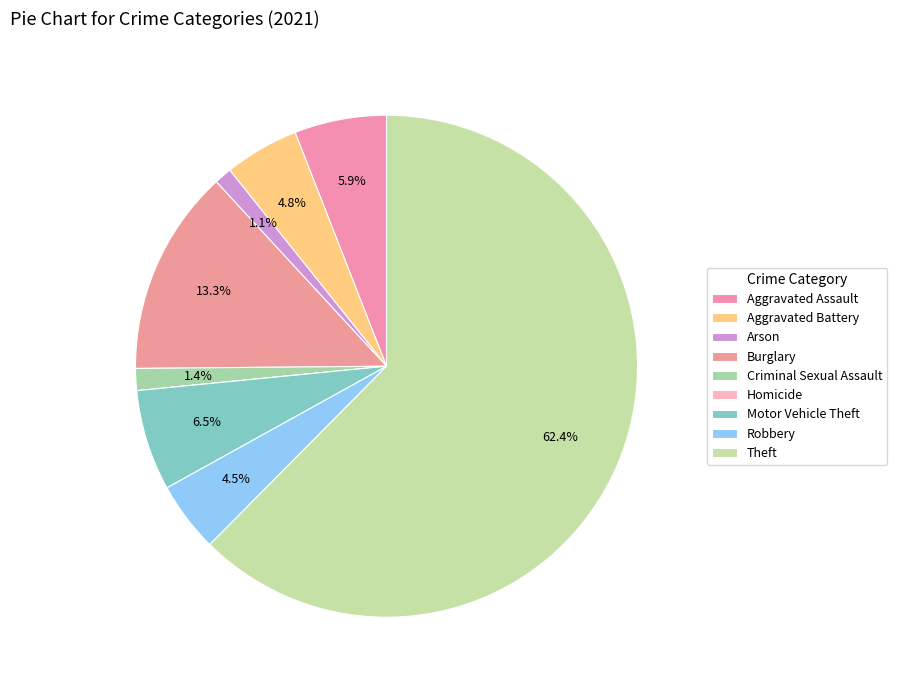

Count the number of slices in the pie.

9